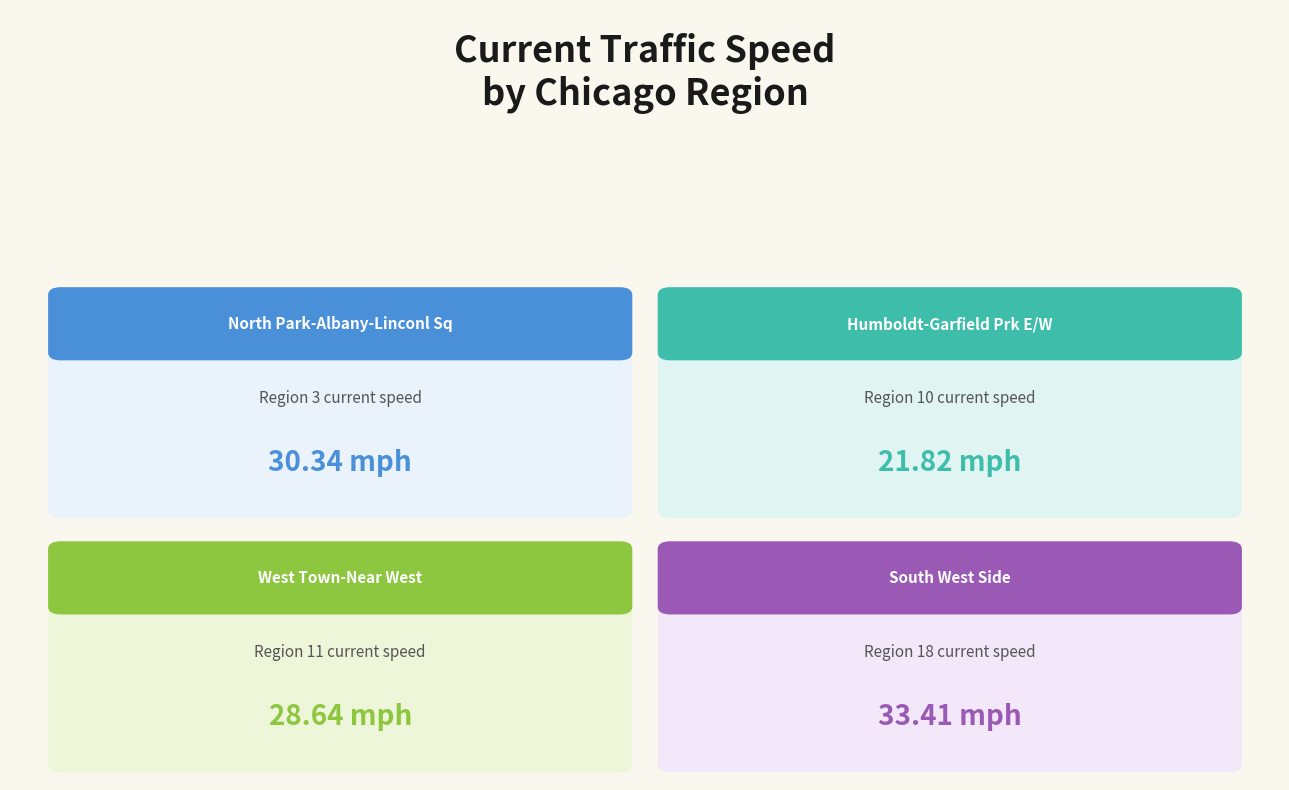

Which label corresponds to the largest value in the chart?

South West Side